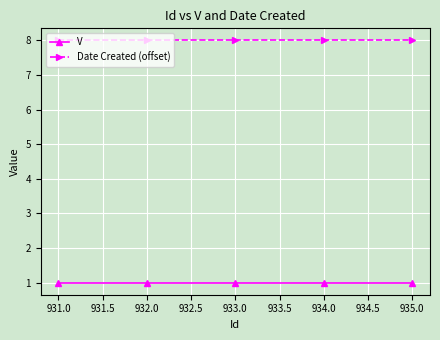

True or false: Date Created (offset) has more than 2 points higher than both neighbors.

False